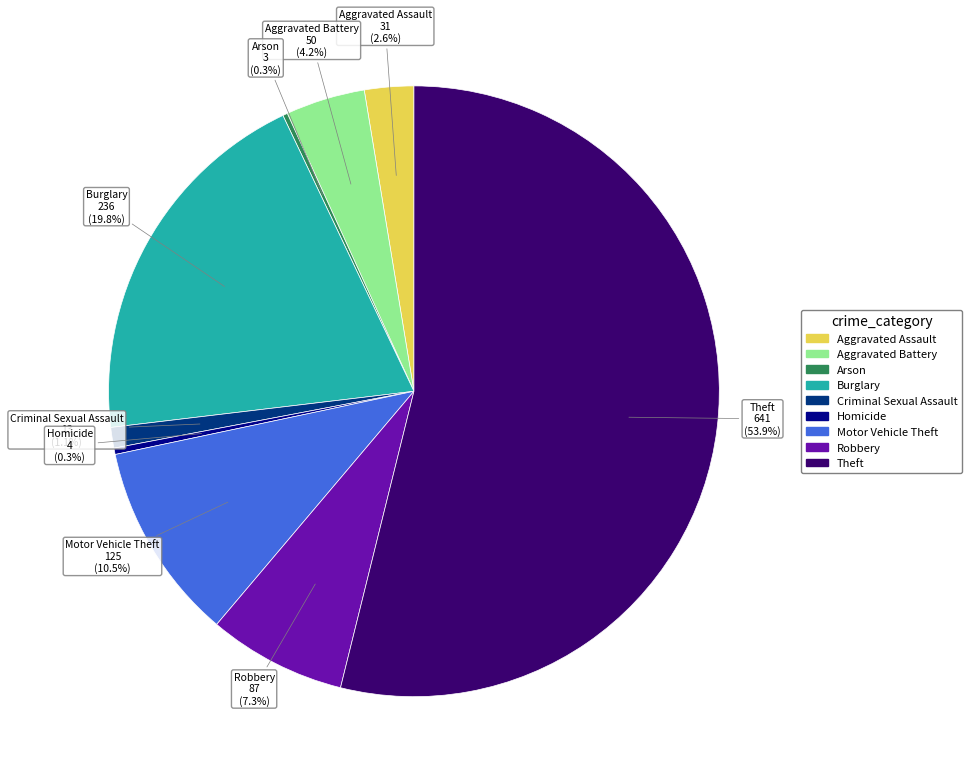

Which category has the biggest portion of the pie?

Theft